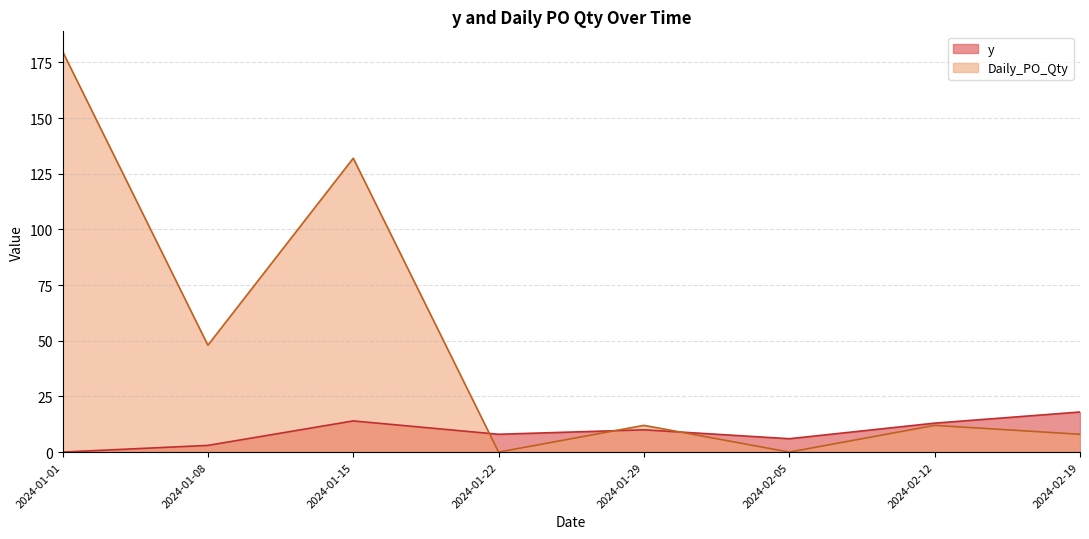

True or false: y has more than 1 interior local peaks.

True